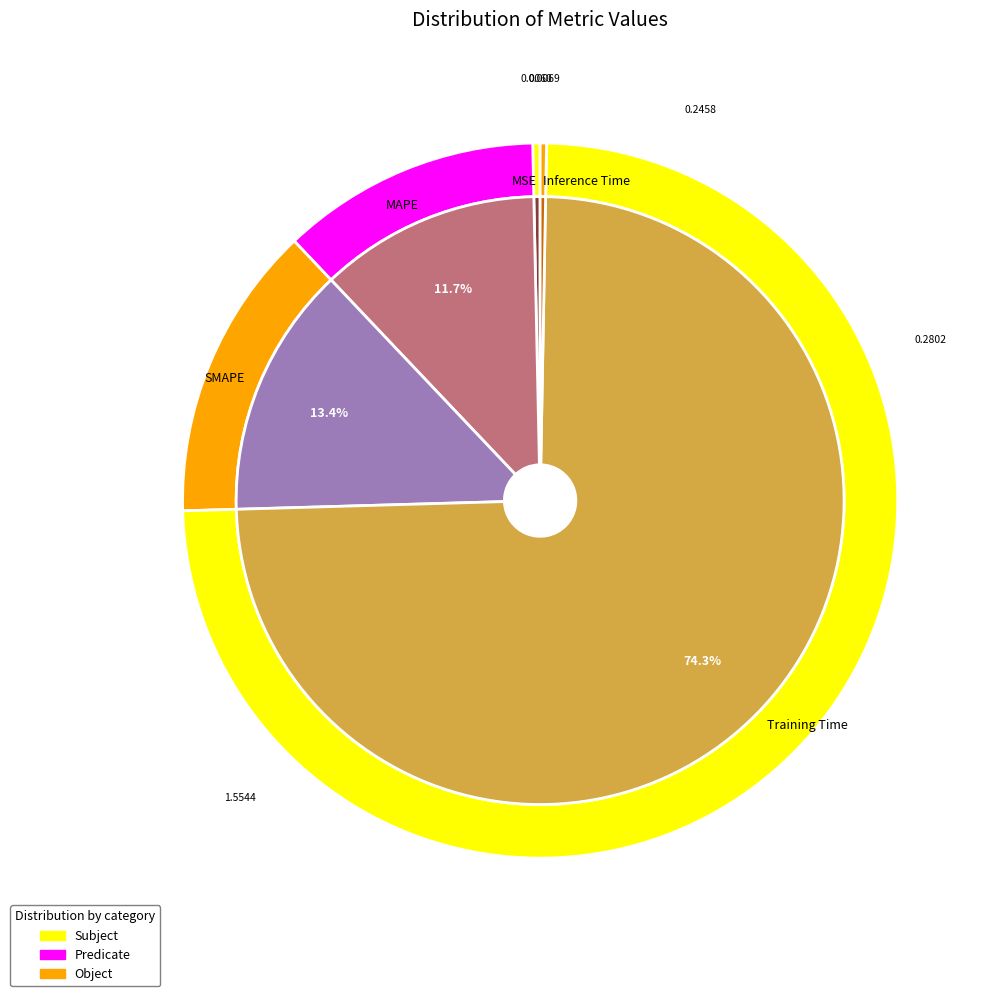

To the nearest percent, what is the average slice percentage?

20%